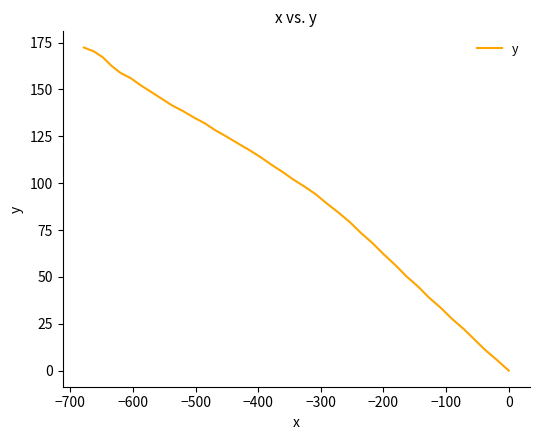

True or false: there are more than 2 points higher than both neighbors.

False